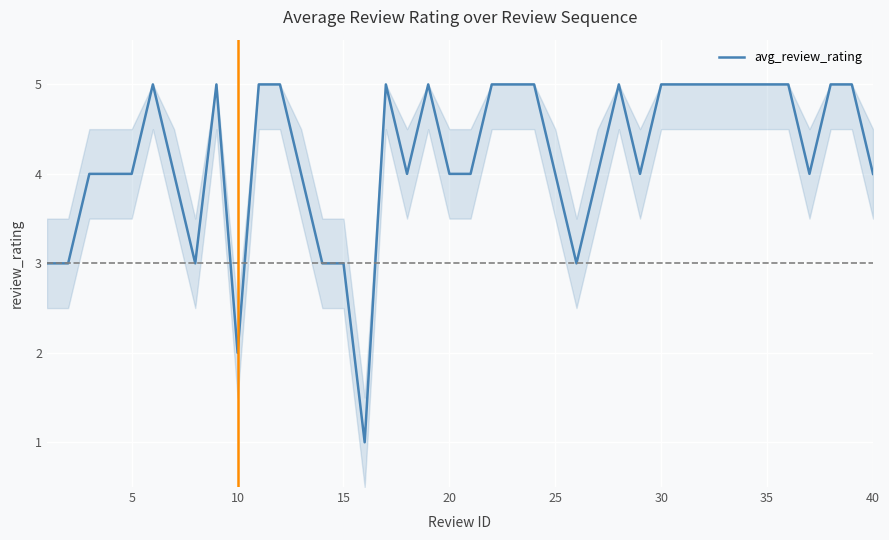

What is the difference between the maximum and minimum values?

4